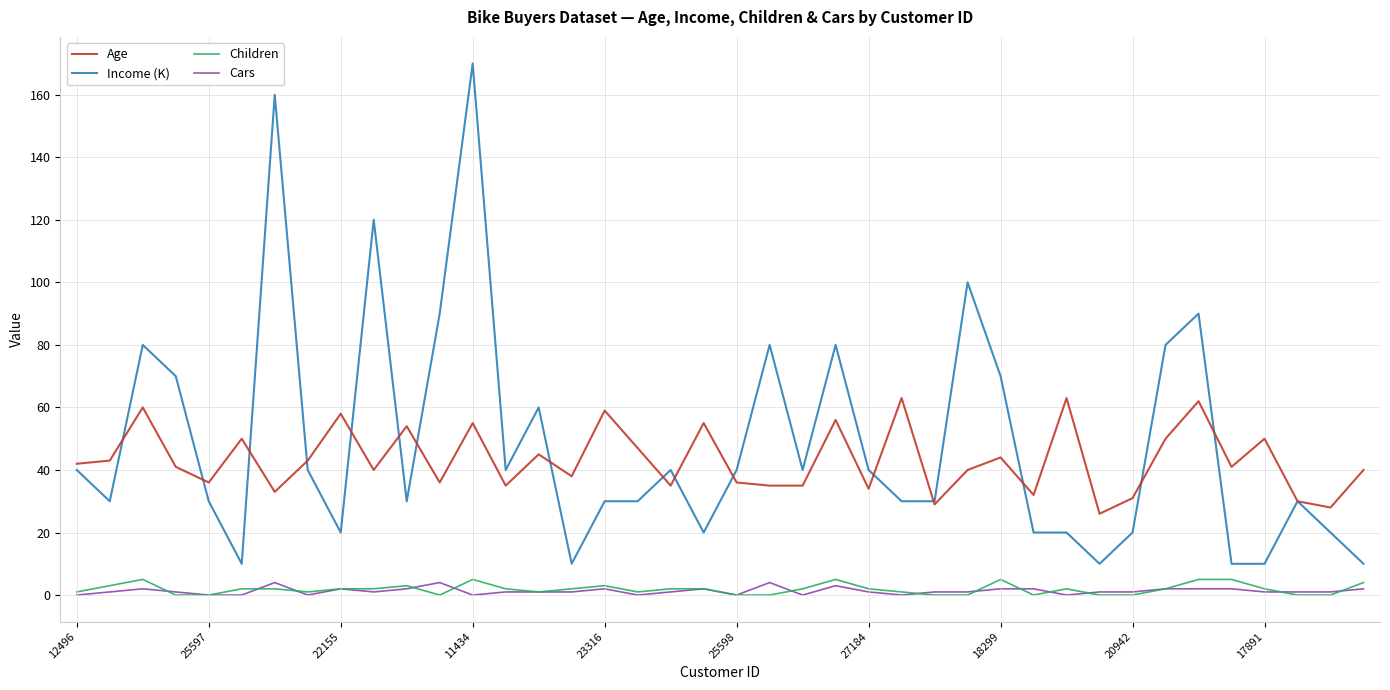

True or false: Age and Children intersect in this chart.

False